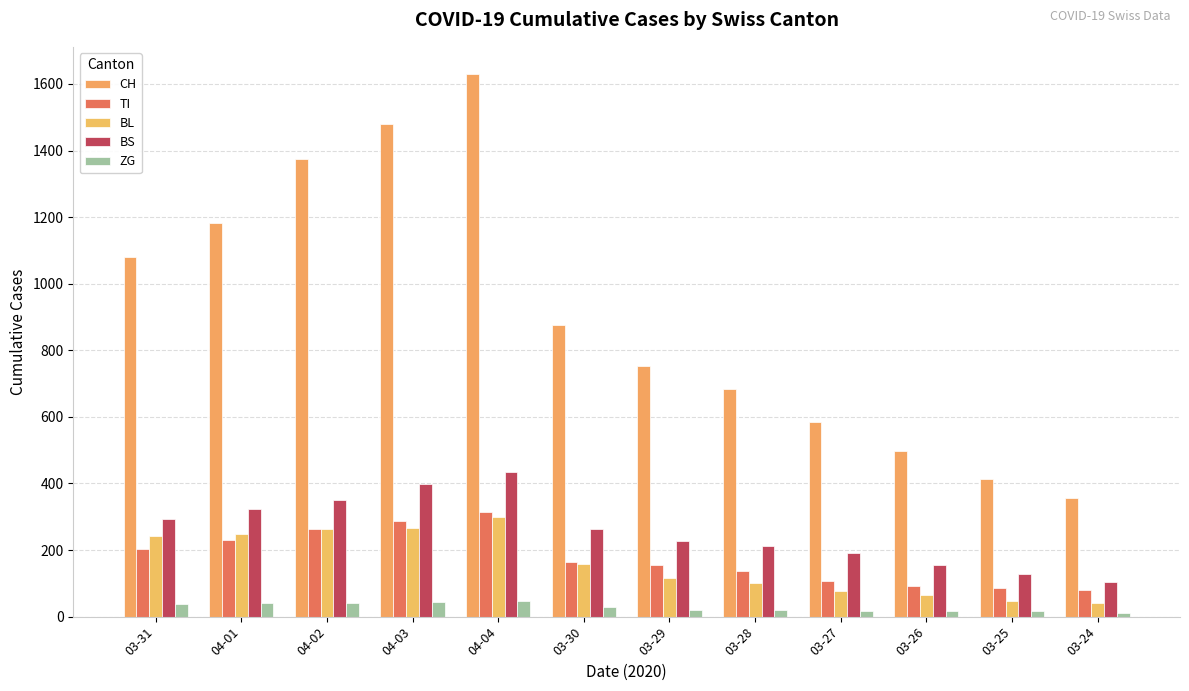

Reading left to right, what are all the values shown in this chart?

CH: 03-31=1079	04-01=1183	04-02=1376	04-03=1479	04-04=1630	03-30=877	03-29=752	03-28=683	03-27=584	03-26=499	03-25=414	03-24=355
TI: 03-31=202	04-01=229	04-02=263	04-03=287	04-04=314	03-30=165	03-29=155	03-28=136	03-27=107	03-26=91	03-25=85	03-24=80
BL: 03-31=242	04-01=249	04-02=262	04-03=266	04-04=298	03-30=158	03-29=115	03-28=100	03-27=76	03-26=65	03-25=46	03-24=40
BS: 03-31=292	04-01=323	04-02=350	04-03=397	04-04=434	03-30=263	03-29=228	03-28=211	03-27=191	03-26=155	03-25=128	03-24=105
ZG: 03-31=39	04-01=40	04-02=41	04-03=44	04-04=46	03-30=29	03-29=21	03-28=21	03-27=18	03-26=18	03-25=18	03-24=12